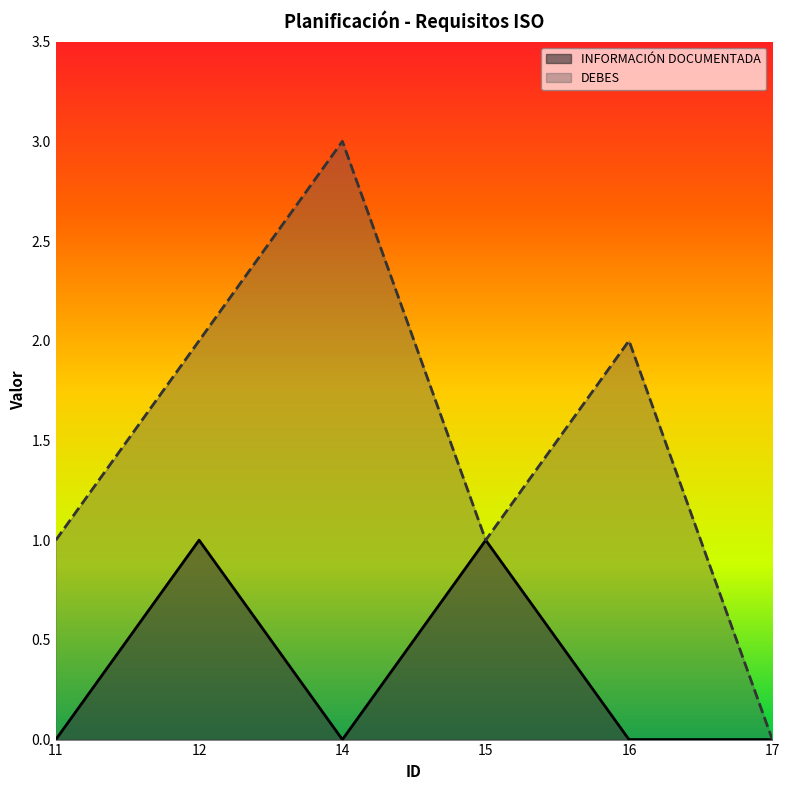

Which series changed the most between 15 and 16?

INFORMACIÓN DOCUMENTADA